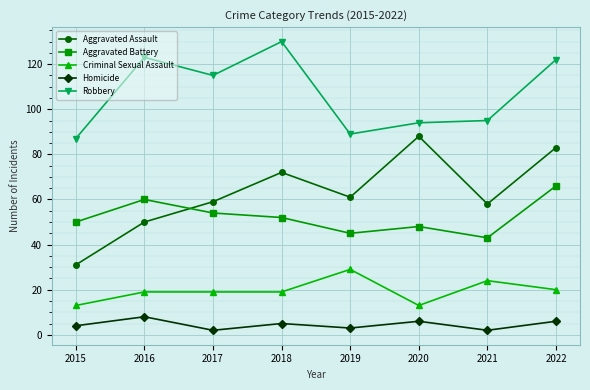

True or false: Aggravated Battery and Criminal Sexual Assault intersect in this chart.

False